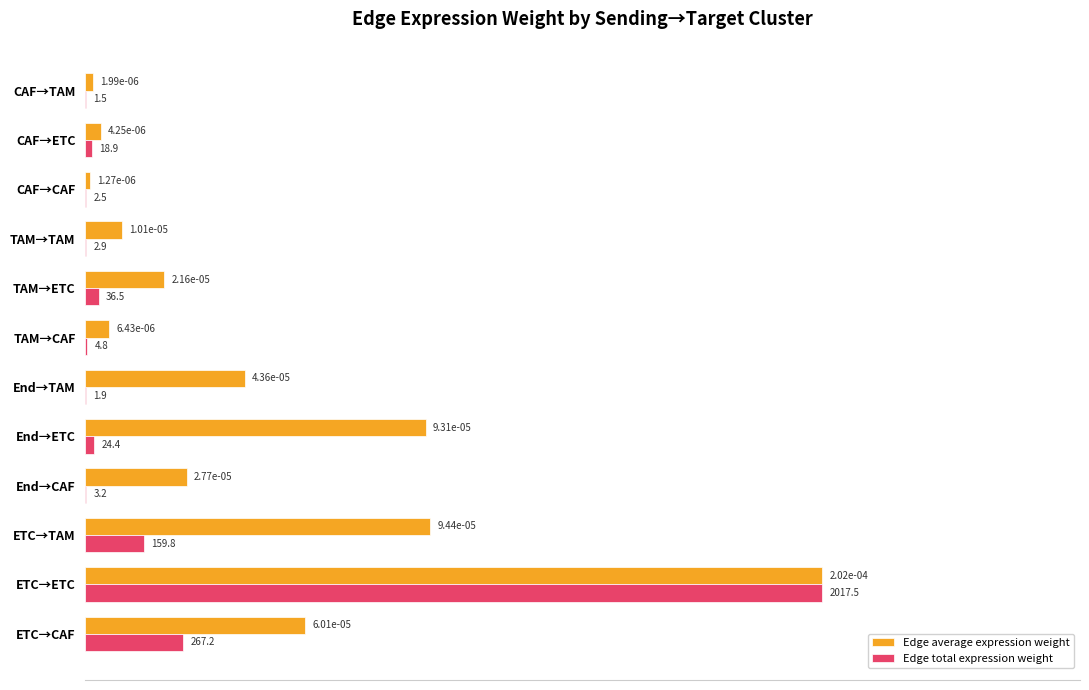

At which category is the sum across all series the highest?

ETC→ETC